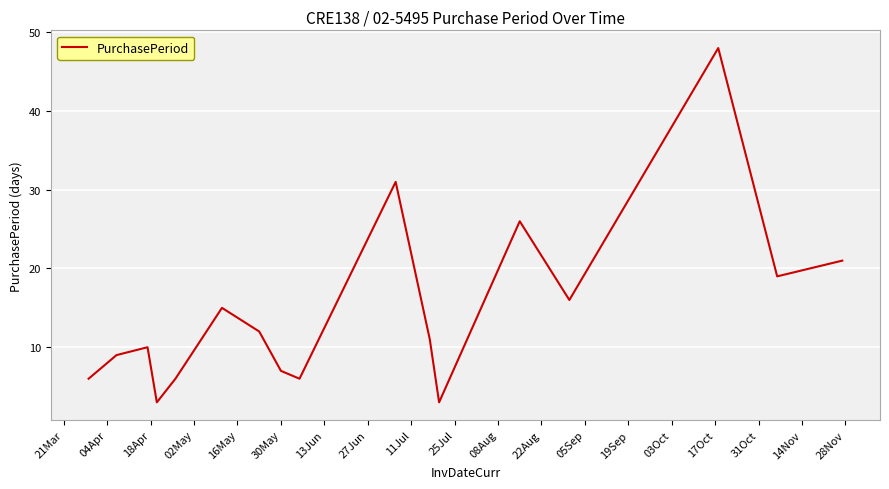

What is the difference between the maximum and minimum values?

45